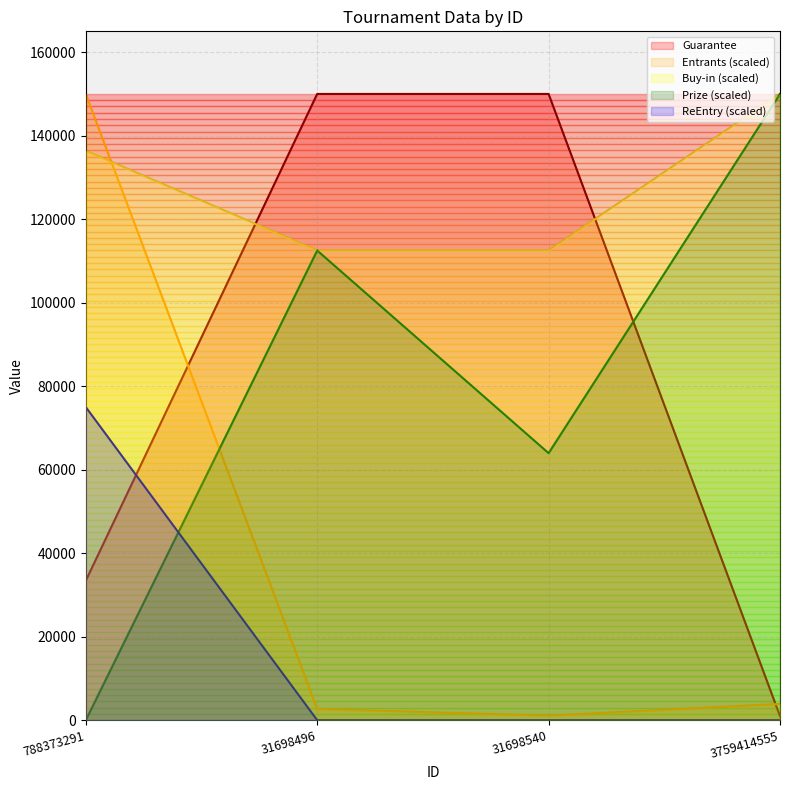

At which label does Prize first exceed 112500?

3759414555